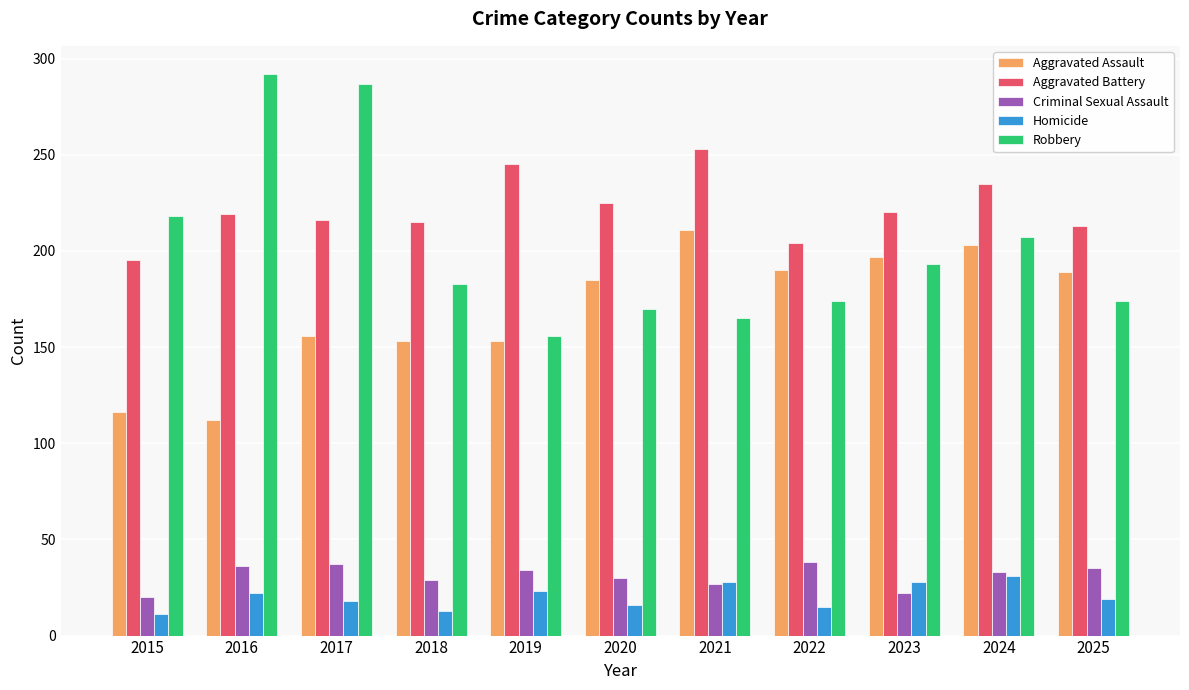

What is the average value of the Robbery series?

202